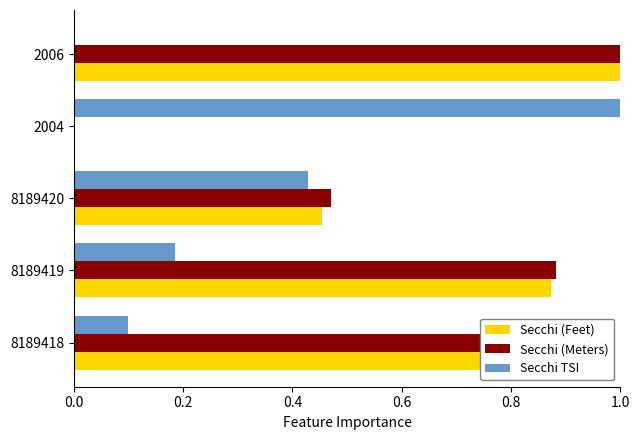

Is it true that Secchi TSI equals 0.2 at 8189418?

False